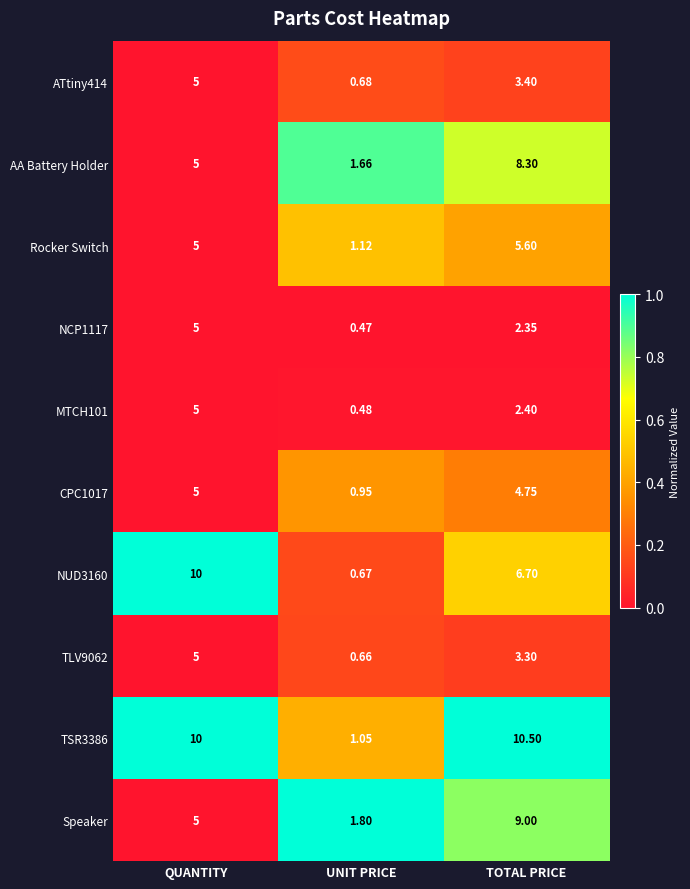

At which label does NCP1117 first exceed 2?

QUANTITY